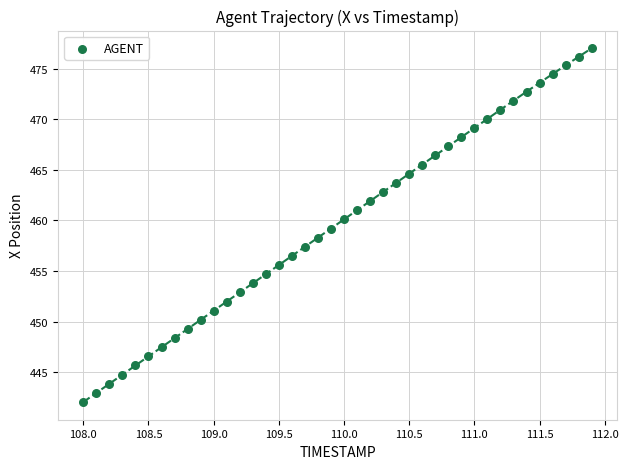

What is the range of X values (max minus min)?

3.9